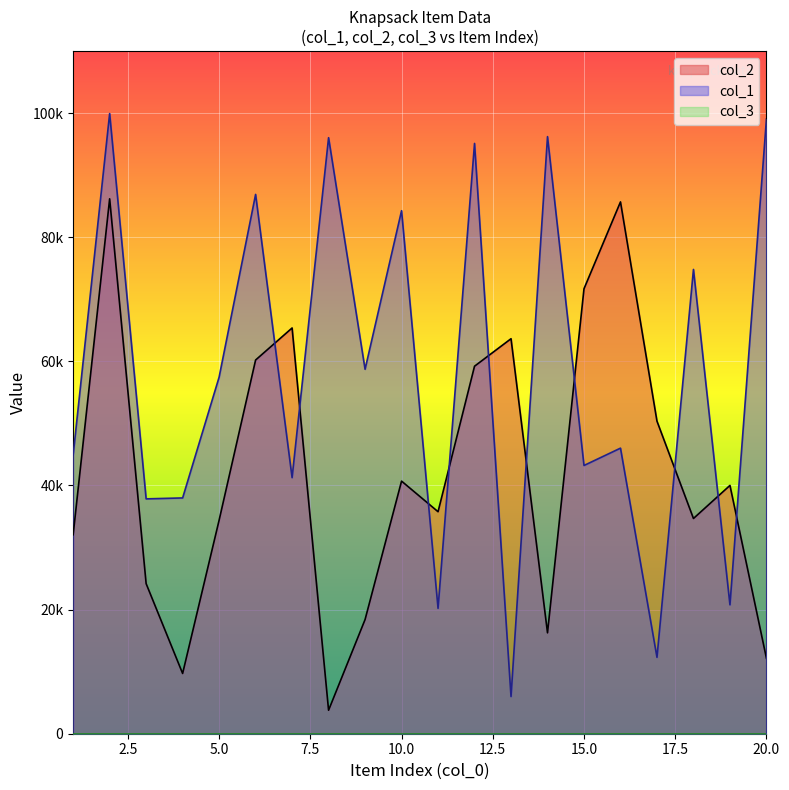

At which category is the sum across all series the highest?

2